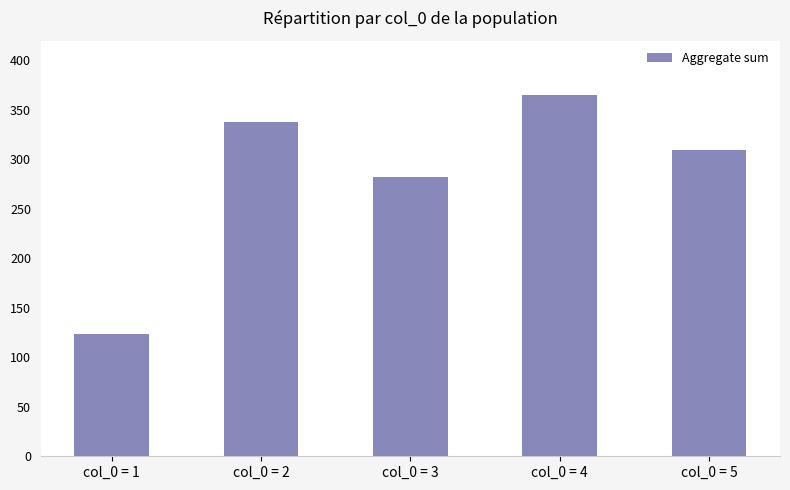

How many bars are there in total?

5